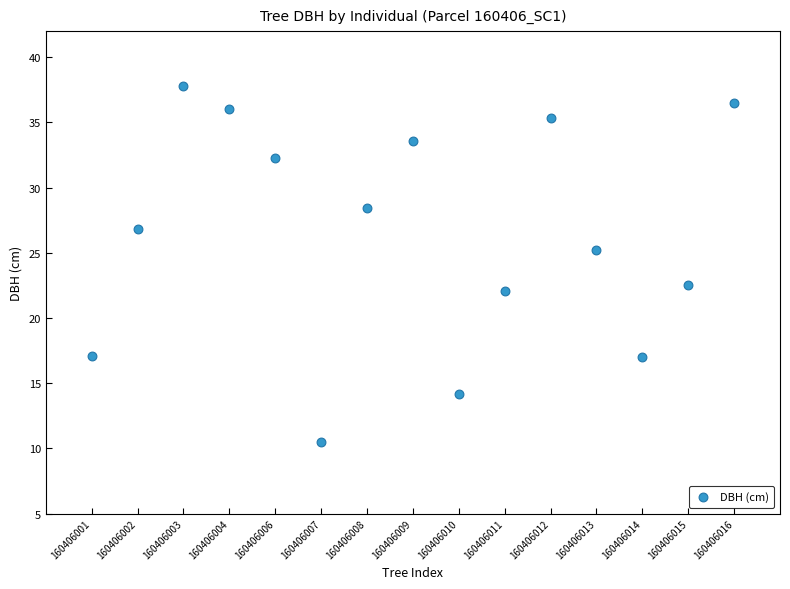

What is the range of X values (max minus min)?

14.0